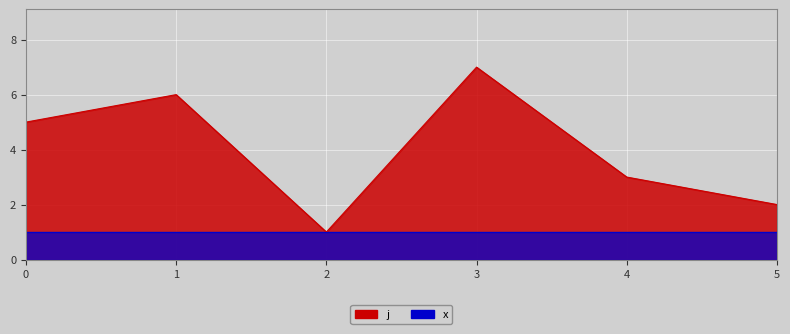

What is the sum of the values at 3 and 2?

8